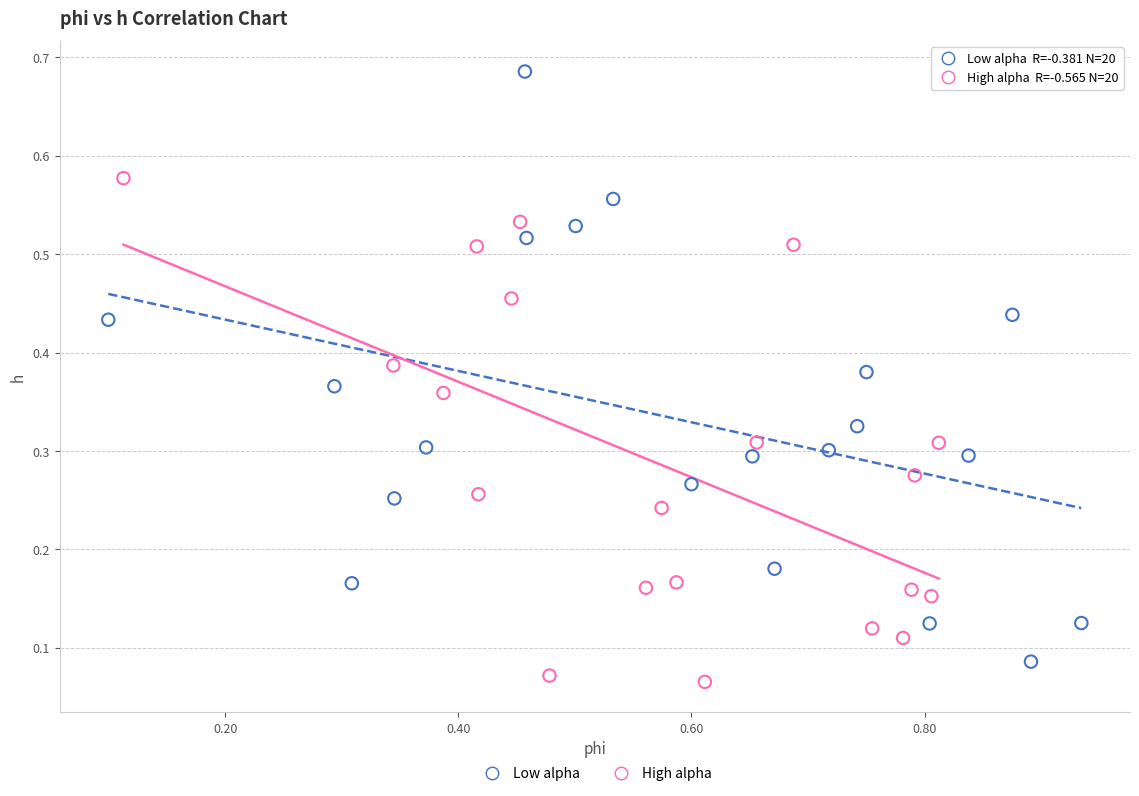

Which series reaches the maximum Y coordinate?

Low alpha